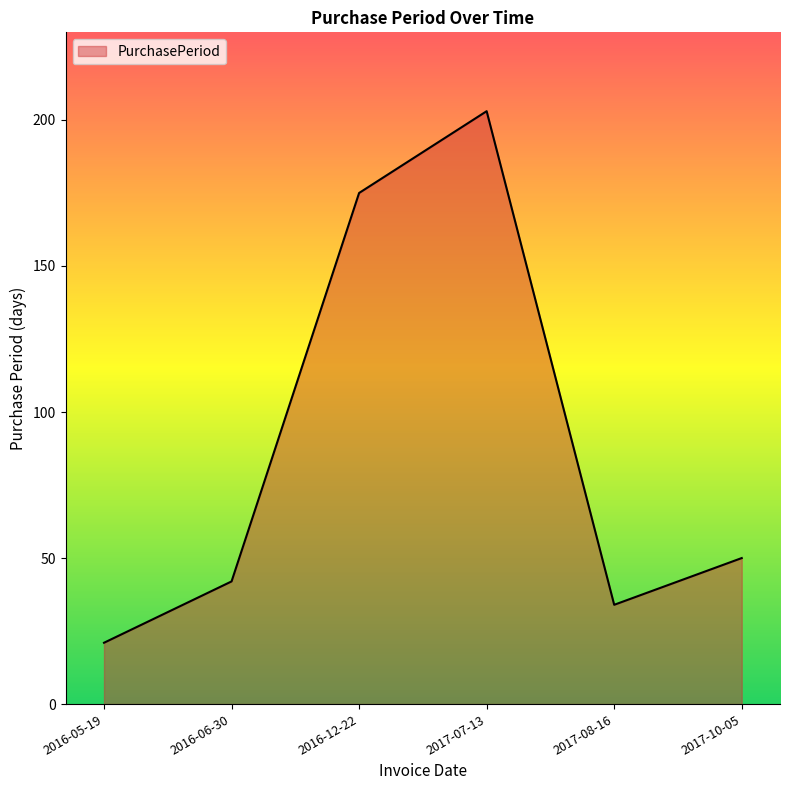

The chart shows a value of 36 at 2016-05-19. True or false?

False